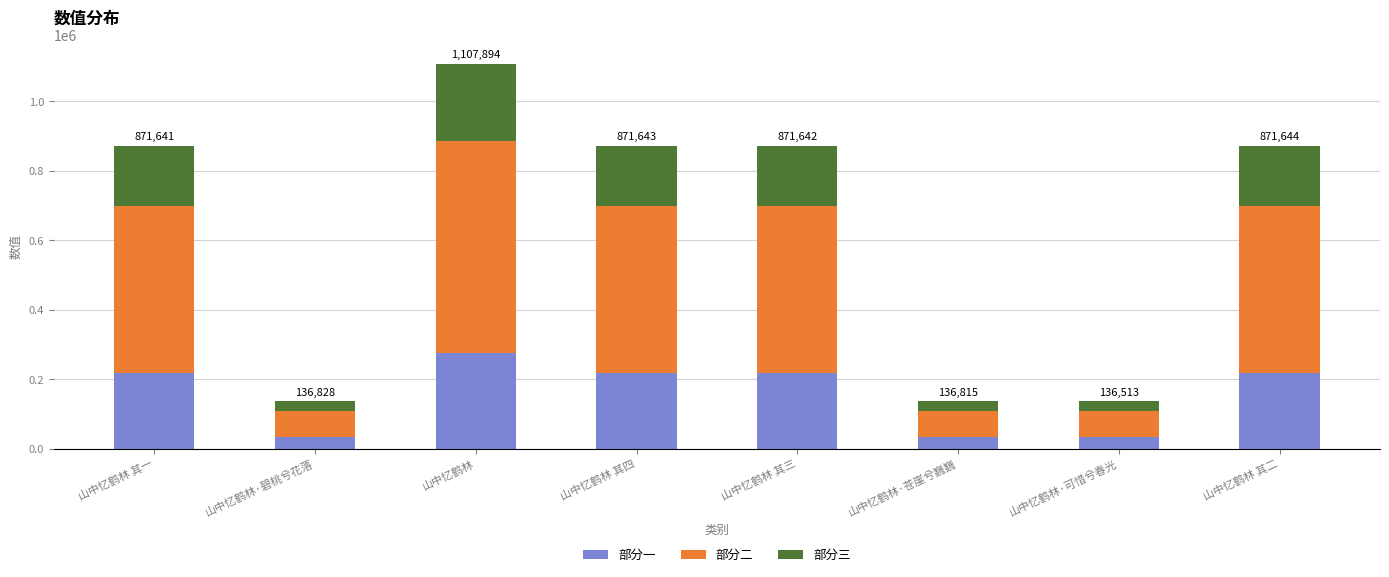

What is the difference between the second highest and second lowest values in the 部分一 series?

183708